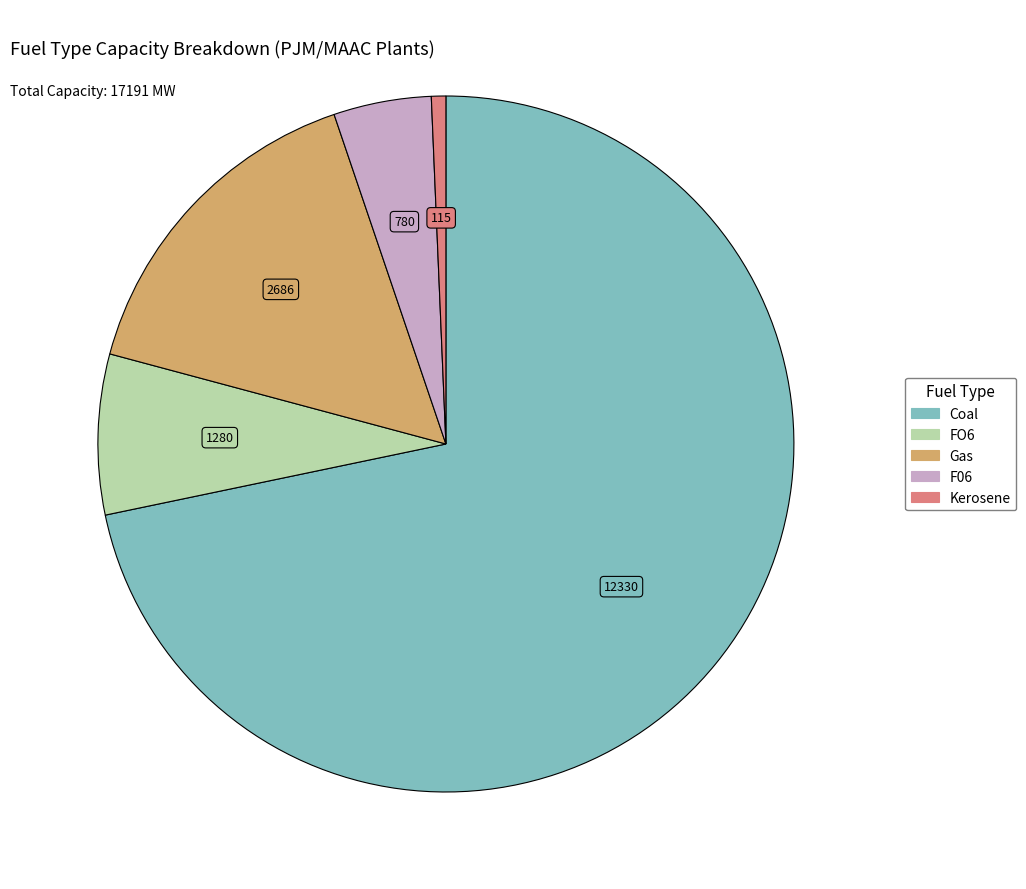

Is there a majority slice in this chart?

Yes